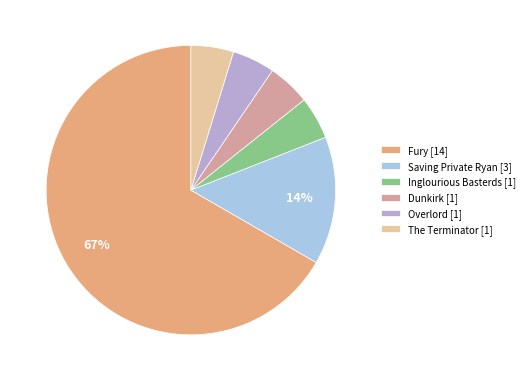

True or false: The Terminator [1] accounts for 5% of the total.

True